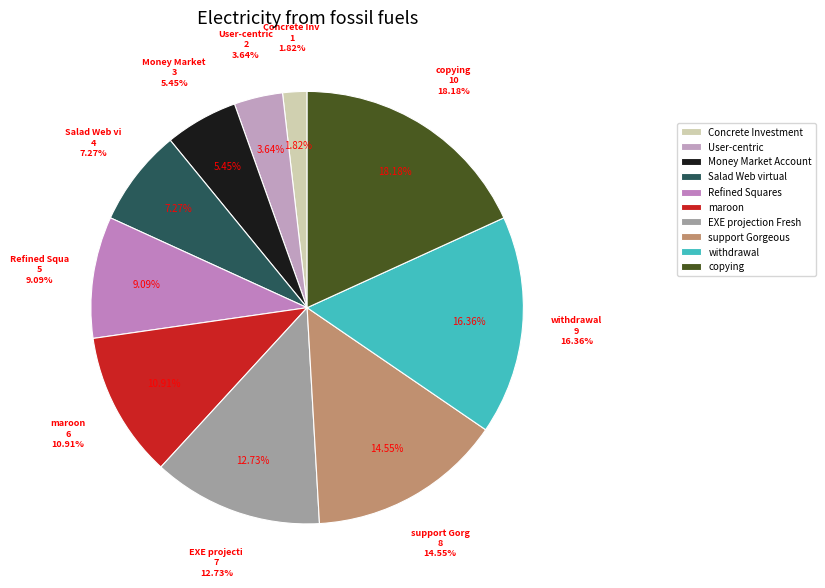

Is Salad Web virtual the majority of the pie?

No